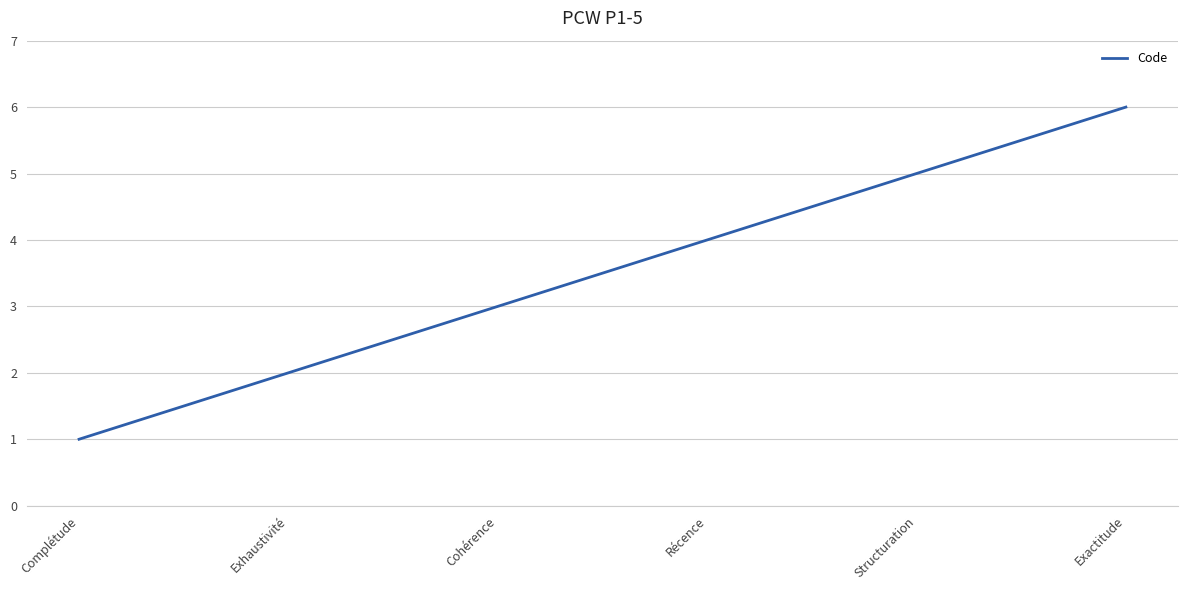

Reading left to right, what are all the values shown in this chart?

1	2	3	4	5	6